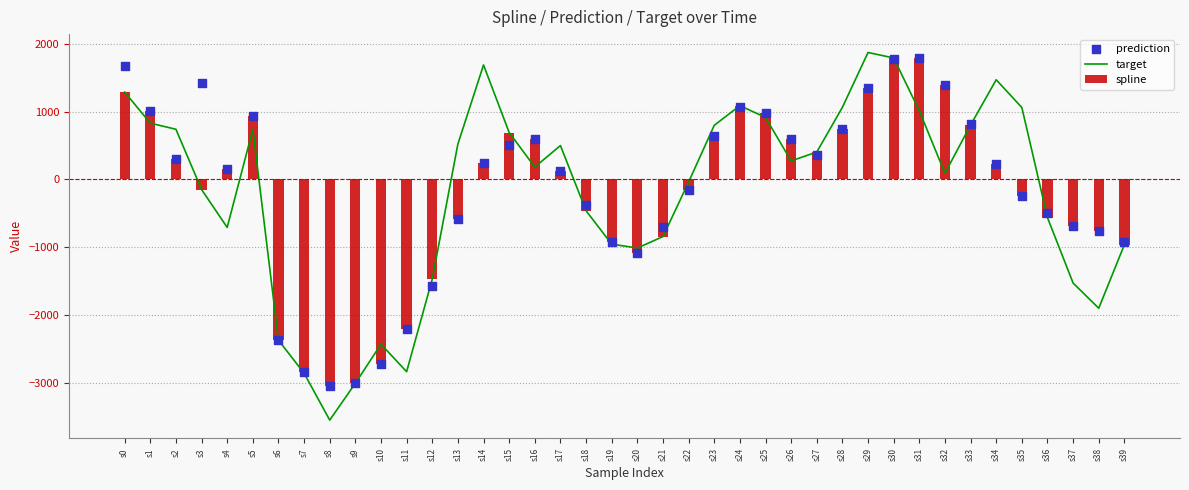

Which series has the largest Y range (max minus min)?

target